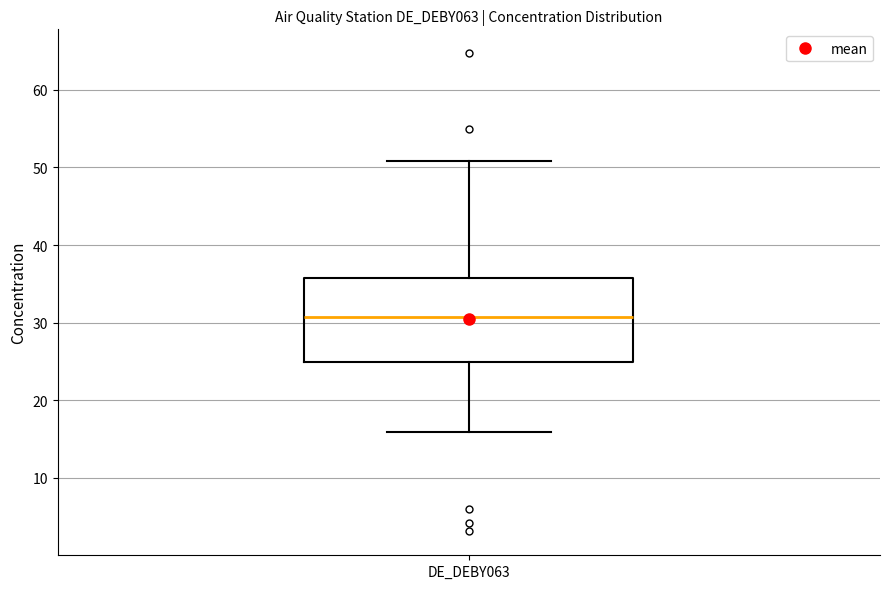

Transcribe this box plot: give where the median line is, the range the box spans, and where the two whiskers end, as read against the y-axis. The values are not printed on the chart, so give them approximately, as read against the axis.

median 31, box 25 to 36, whiskers 16 to 51